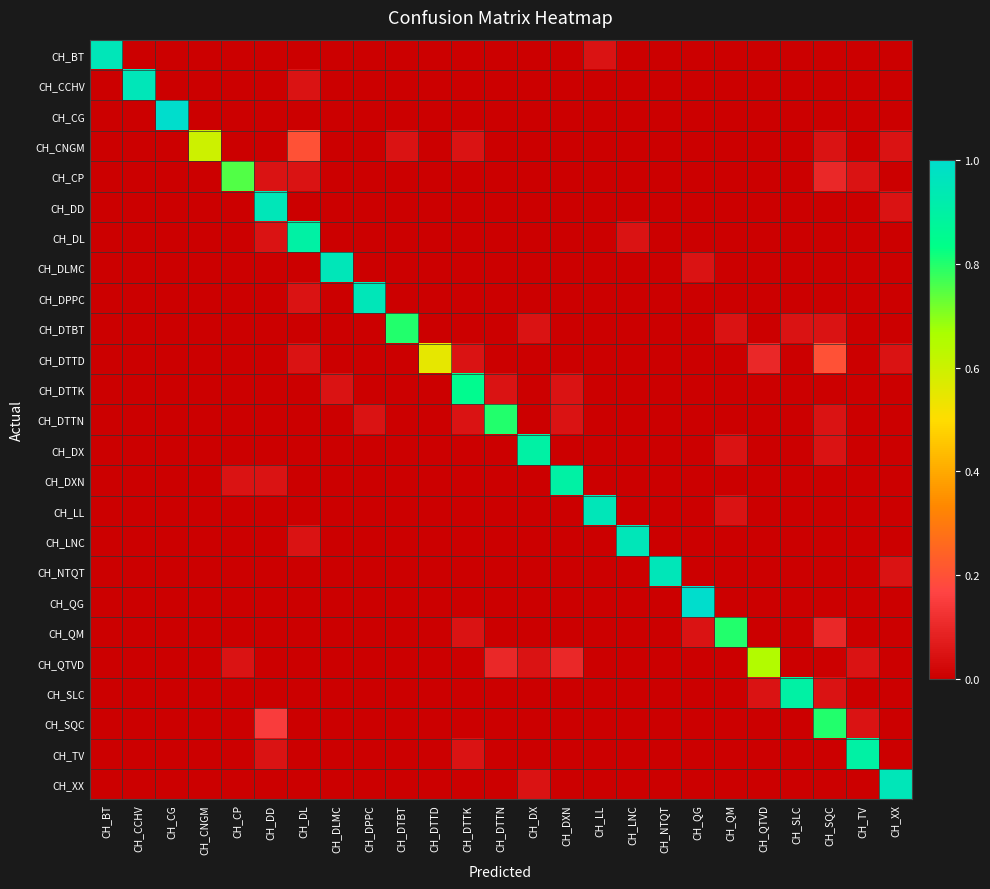

Reading left to right, transcribe all the data shown in this chart.

CH_BT: CH_BT=0.9	CH_CCHV=0.0	CH_CG=0.0	CH_CNGM=0.0	CH_CP=0.0	CH_DD=0.0	CH_DL=0.0	CH_DLMC=0.0	CH_DPPC=0.0	CH_DTBT=0.0	CH_DTTD=0.0	CH_DTTK=0.0	CH_DTTN=0.0	CH_DX=0.0	CH_DXN=0.0	CH_LL=0.1	CH_LNC=0.0	CH_NTQT=0.0	CH_QG=0.0	CH_QM=0.0	CH_QTVD=0.0	CH_SLC=0.0	CH_SQC=0.0	CH_TV=0.0	CH_XX=0.0
CH_CCHV: CH_BT=0.0	CH_CCHV=0.9	CH_CG=0.0	CH_CNGM=0.0	CH_CP=0.0	CH_DD=0.0	CH_DL=0.1	CH_DLMC=0.0	CH_DPPC=0.0	CH_DTBT=0.0	CH_DTTD=0.0	CH_DTTK=0.0	CH_DTTN=0.0	CH_DX=0.0	CH_DXN=0.0	CH_LL=0.0	CH_LNC=0.0	CH_NTQT=0.0	CH_QG=0.0	CH_QM=0.0	CH_QTVD=0.0	CH_SLC=0.0	CH_SQC=0.0	CH_TV=0.0	CH_XX=0.0
CH_CG: CH_BT=0.0	CH_CCHV=0.0	CH_CG=1.0	CH_CNGM=0.0	CH_CP=0.0	CH_DD=0.0	CH_DL=0.0	CH_DLMC=0.0	CH_DPPC=0.0	CH_DTBT=0.0	CH_DTTD=0.0	CH_DTTK=0.0	CH_DTTN=0.0	CH_DX=0.0	CH_DXN=0.0	CH_LL=0.0	CH_LNC=0.0	CH_NTQT=0.0	CH_QG=0.0	CH_QM=0.0	CH_QTVD=0.0	CH_SLC=0.0	CH_SQC=0.0	CH_TV=0.0	CH_XX=0.0
CH_CNGM: CH_BT=0.0	CH_CCHV=0.0	CH_CG=0.0	CH_CNGM=0.6	CH_CP=0.0	CH_DD=0.0	CH_DL=0.2	CH_DLMC=0.0	CH_DPPC=0.0	CH_DTBT=0.1	CH_DTTD=0.0	CH_DTTK=0.1	CH_DTTN=0.0	CH_DX=0.0	CH_DXN=0.0	CH_LL=0.0	CH_LNC=0.0	CH_NTQT=0.0	CH_QG=0.0	CH_QM=0.0	CH_QTVD=0.0	CH_SLC=0.0	CH_SQC=0.1	CH_TV=0.0	CH_XX=0.1
CH_CP: CH_BT=0.0	CH_CCHV=0.0	CH_CG=0.0	CH_CNGM=0.0	CH_CP=0.8	CH_DD=0.1	CH_DL=0.1	CH_DLMC=0.0	CH_DPPC=0.0	CH_DTBT=0.0	CH_DTTD=0.0	CH_DTTK=0.0	CH_DTTN=0.0	CH_DX=0.0	CH_DXN=0.0	CH_LL=0.0	CH_LNC=0.0	CH_NTQT=0.0	CH_QG=0.0	CH_QM=0.0	CH_QTVD=0.0	CH_SLC=0.0	CH_SQC=0.1	CH_TV=0.1	CH_XX=0.0
CH_DD: CH_BT=0.0	CH_CCHV=0.0	CH_CG=0.0	CH_CNGM=0.0	CH_CP=0.0	CH_DD=0.9	CH_DL=0.0	CH_DLMC=0.0	CH_DPPC=0.0	CH_DTBT=0.0	CH_DTTD=0.0	CH_DTTK=0.0	CH_DTTN=0.0	CH_DX=0.0	CH_DXN=0.0	CH_LL=0.0	CH_LNC=0.0	CH_NTQT=0.0	CH_QG=0.0	CH_QM=0.0	CH_QTVD=0.0	CH_SLC=0.0	CH_SQC=0.0	CH_TV=0.0	CH_XX=0.1
CH_DL: CH_BT=0.0	CH_CCHV=0.0	CH_CG=0.0	CH_CNGM=0.0	CH_CP=0.0	CH_DD=0.1	CH_DL=0.9	CH_DLMC=0.0	CH_DPPC=0.0	CH_DTBT=0.0	CH_DTTD=0.0	CH_DTTK=0.0	CH_DTTN=0.0	CH_DX=0.0	CH_DXN=0.0	CH_LL=0.0	CH_LNC=0.1	CH_NTQT=0.0	CH_QG=0.0	CH_QM=0.0	CH_QTVD=0.0	CH_SLC=0.0	CH_SQC=0.0	CH_TV=0.0	CH_XX=0.0
CH_DLMC: CH_BT=0.0	CH_CCHV=0.0	CH_CG=0.0	CH_CNGM=0.0	CH_CP=0.0	CH_DD=0.0	CH_DL=0.0	CH_DLMC=0.9	CH_DPPC=0.0	CH_DTBT=0.0	CH_DTTD=0.0	CH_DTTK=0.0	CH_DTTN=0.0	CH_DX=0.0	CH_DXN=0.0	CH_LL=0.0	CH_LNC=0.0	CH_NTQT=0.0	CH_QG=0.1	CH_QM=0.0	CH_QTVD=0.0	CH_SLC=0.0	CH_SQC=0.0	CH_TV=0.0	CH_XX=0.0
CH_DPPC: CH_BT=0.0	CH_CCHV=0.0	CH_CG=0.0	CH_CNGM=0.0	CH_CP=0.0	CH_DD=0.0	CH_DL=0.1	CH_DLMC=0.0	CH_DPPC=0.9	CH_DTBT=0.0	CH_DTTD=0.0	CH_DTTK=0.0	CH_DTTN=0.0	CH_DX=0.0	CH_DXN=0.0	CH_LL=0.0	CH_LNC=0.0	CH_NTQT=0.0	CH_QG=0.0	CH_QM=0.0	CH_QTVD=0.0	CH_SLC=0.0	CH_SQC=0.0	CH_TV=0.0	CH_XX=0.0
CH_DTBT: CH_BT=0.0	CH_CCHV=0.0	CH_CG=0.0	CH_CNGM=0.0	CH_CP=0.0	CH_DD=0.0	CH_DL=0.0	CH_DLMC=0.0	CH_DPPC=0.0	CH_DTBT=0.8	CH_DTTD=0.0	CH_DTTK=0.0	CH_DTTN=0.0	CH_DX=0.1	CH_DXN=0.0	CH_LL=0.0	CH_LNC=0.0	CH_NTQT=0.0	CH_QG=0.0	CH_QM=0.1	CH_QTVD=0.0	CH_SLC=0.1	CH_SQC=0.1	CH_TV=0.0	CH_XX=0.0
CH_DTTD: CH_BT=0.0	CH_CCHV=0.0	CH_CG=0.0	CH_CNGM=0.0	CH_CP=0.0	CH_DD=0.0	CH_DL=0.1	CH_DLMC=0.0	CH_DPPC=0.0	CH_DTBT=0.0	CH_DTTD=0.6	CH_DTTK=0.1	CH_DTTN=0.0	CH_DX=0.0	CH_DXN=0.0	CH_LL=0.0	CH_LNC=0.0	CH_NTQT=0.0	CH_QG=0.0	CH_QM=0.0	CH_QTVD=0.1	CH_SLC=0.0	CH_SQC=0.2	CH_TV=0.0	CH_XX=0.1
CH_DTTK: CH_BT=0.0	CH_CCHV=0.0	CH_CG=0.0	CH_CNGM=0.0	CH_CP=0.0	CH_DD=0.0	CH_DL=0.0	CH_DLMC=0.1	CH_DPPC=0.0	CH_DTBT=0.0	CH_DTTD=0.0	CH_DTTK=0.8	CH_DTTN=0.1	CH_DX=0.0	CH_DXN=0.1	CH_LL=0.0	CH_LNC=0.0	CH_NTQT=0.0	CH_QG=0.0	CH_QM=0.0	CH_QTVD=0.0	CH_SLC=0.0	CH_SQC=0.0	CH_TV=0.0	CH_XX=0.0
CH_DTTN: CH_BT=0.0	CH_CCHV=0.0	CH_CG=0.0	CH_CNGM=0.0	CH_CP=0.0	CH_DD=0.0	CH_DL=0.0	CH_DLMC=0.0	CH_DPPC=0.1	CH_DTBT=0.0	CH_DTTD=0.0	CH_DTTK=0.1	CH_DTTN=0.8	CH_DX=0.0	CH_DXN=0.1	CH_LL=0.0	CH_LNC=0.0	CH_NTQT=0.0	CH_QG=0.0	CH_QM=0.0	CH_QTVD=0.0	CH_SLC=0.0	CH_SQC=0.1	CH_TV=0.0	CH_XX=0.0
CH_DX: CH_BT=0.0	CH_CCHV=0.0	CH_CG=0.0	CH_CNGM=0.0	CH_CP=0.0	CH_DD=0.0	CH_DL=0.0	CH_DLMC=0.0	CH_DPPC=0.0	CH_DTBT=0.0	CH_DTTD=0.0	CH_DTTK=0.0	CH_DTTN=0.0	CH_DX=0.9	CH_DXN=0.0	CH_LL=0.0	CH_LNC=0.0	CH_NTQT=0.0	CH_QG=0.0	CH_QM=0.1	CH_QTVD=0.0	CH_SLC=0.0	CH_SQC=0.1	CH_TV=0.0	CH_XX=0.0
CH_DXN: CH_BT=0.0	CH_CCHV=0.0	CH_CG=0.0	CH_CNGM=0.0	CH_CP=0.1	CH_DD=0.1	CH_DL=0.0	CH_DLMC=0.0	CH_DPPC=0.0	CH_DTBT=0.0	CH_DTTD=0.0	CH_DTTK=0.0	CH_DTTN=0.0	CH_DX=0.0	CH_DXN=0.9	CH_LL=0.0	CH_LNC=0.0	CH_NTQT=0.0	CH_QG=0.0	CH_QM=0.0	CH_QTVD=0.0	CH_SLC=0.0	CH_SQC=0.0	CH_TV=0.0	CH_XX=0.0
CH_LL: CH_BT=0.0	CH_CCHV=0.0	CH_CG=0.0	CH_CNGM=0.0	CH_CP=0.0	CH_DD=0.0	CH_DL=0.0	CH_DLMC=0.0	CH_DPPC=0.0	CH_DTBT=0.0	CH_DTTD=0.0	CH_DTTK=0.0	CH_DTTN=0.0	CH_DX=0.0	CH_DXN=0.0	CH_LL=0.9	CH_LNC=0.0	CH_NTQT=0.0	CH_QG=0.0	CH_QM=0.1	CH_QTVD=0.0	CH_SLC=0.0	CH_SQC=0.0	CH_TV=0.0	CH_XX=0.0
CH_LNC: CH_BT=0.0	CH_CCHV=0.0	CH_CG=0.0	CH_CNGM=0.0	CH_CP=0.0	CH_DD=0.0	CH_DL=0.1	CH_DLMC=0.0	CH_DPPC=0.0	CH_DTBT=0.0	CH_DTTD=0.0	CH_DTTK=0.0	CH_DTTN=0.0	CH_DX=0.0	CH_DXN=0.0	CH_LL=0.0	CH_LNC=0.9	CH_NTQT=0.0	CH_QG=0.0	CH_QM=0.0	CH_QTVD=0.0	CH_SLC=0.0	CH_SQC=0.0	CH_TV=0.0	CH_XX=0.0
CH_NTQT: CH_BT=0.0	CH_CCHV=0.0	CH_CG=0.0	CH_CNGM=0.0	CH_CP=0.0	CH_DD=0.0	CH_DL=0.0	CH_DLMC=0.0	CH_DPPC=0.0	CH_DTBT=0.0	CH_DTTD=0.0	CH_DTTK=0.0	CH_DTTN=0.0	CH_DX=0.0	CH_DXN=0.0	CH_LL=0.0	CH_LNC=0.0	CH_NTQT=0.9	CH_QG=0.0	CH_QM=0.0	CH_QTVD=0.0	CH_SLC=0.0	CH_SQC=0.0	CH_TV=0.0	CH_XX=0.1
CH_QG: CH_BT=0.0	CH_CCHV=0.0	CH_CG=0.0	CH_CNGM=0.0	CH_CP=0.0	CH_DD=0.0	CH_DL=0.0	CH_DLMC=0.0	CH_DPPC=0.0	CH_DTBT=0.0	CH_DTTD=0.0	CH_DTTK=0.0	CH_DTTN=0.0	CH_DX=0.0	CH_DXN=0.0	CH_LL=0.0	CH_LNC=0.0	CH_NTQT=0.0	CH_QG=1.0	CH_QM=0.0	CH_QTVD=0.0	CH_SLC=0.0	CH_SQC=0.0	CH_TV=0.0	CH_XX=0.0
CH_QM: CH_BT=0.0	CH_CCHV=0.0	CH_CG=0.0	CH_CNGM=0.0	CH_CP=0.0	CH_DD=0.0	CH_DL=0.0	CH_DLMC=0.0	CH_DPPC=0.0	CH_DTBT=0.0	CH_DTTD=0.0	CH_DTTK=0.1	CH_DTTN=0.0	CH_DX=0.0	CH_DXN=0.0	CH_LL=0.0	CH_LNC=0.0	CH_NTQT=0.0	CH_QG=0.1	CH_QM=0.8	CH_QTVD=0.0	CH_SLC=0.0	CH_SQC=0.1	CH_TV=0.0	CH_XX=0.0
CH_QTVD: CH_BT=0.0	CH_CCHV=0.0	CH_CG=0.0	CH_CNGM=0.0	CH_CP=0.1	CH_DD=0.0	CH_DL=0.0	CH_DLMC=0.0	CH_DPPC=0.0	CH_DTBT=0.0	CH_DTTD=0.0	CH_DTTK=0.0	CH_DTTN=0.1	CH_DX=0.1	CH_DXN=0.1	CH_LL=0.0	CH_LNC=0.0	CH_NTQT=0.0	CH_QG=0.0	CH_QM=0.0	CH_QTVD=0.7	CH_SLC=0.0	CH_SQC=0.0	CH_TV=0.1	CH_XX=0.0
CH_SLC: CH_BT=0.0	CH_CCHV=0.0	CH_CG=0.0	CH_CNGM=0.0	CH_CP=0.0	CH_DD=0.0	CH_DL=0.0	CH_DLMC=0.0	CH_DPPC=0.0	CH_DTBT=0.0	CH_DTTD=0.0	CH_DTTK=0.0	CH_DTTN=0.0	CH_DX=0.0	CH_DXN=0.0	CH_LL=0.0	CH_LNC=0.0	CH_NTQT=0.0	CH_QG=0.0	CH_QM=0.0	CH_QTVD=0.1	CH_SLC=0.9	CH_SQC=0.1	CH_TV=0.0	CH_XX=0.0
CH_SQC: CH_BT=0.0	CH_CCHV=0.0	CH_CG=0.0	CH_CNGM=0.0	CH_CP=0.0	CH_DD=0.1	CH_DL=0.0	CH_DLMC=0.0	CH_DPPC=0.0	CH_DTBT=0.0	CH_DTTD=0.0	CH_DTTK=0.0	CH_DTTN=0.0	CH_DX=0.0	CH_DXN=0.0	CH_LL=0.0	CH_LNC=0.0	CH_NTQT=0.0	CH_QG=0.0	CH_QM=0.0	CH_QTVD=0.0	CH_SLC=0.0	CH_SQC=0.8	CH_TV=0.1	CH_XX=0.0
CH_TV: CH_BT=0.0	CH_CCHV=0.0	CH_CG=0.0	CH_CNGM=0.0	CH_CP=0.0	CH_DD=0.1	CH_DL=0.0	CH_DLMC=0.0	CH_DPPC=0.0	CH_DTBT=0.0	CH_DTTD=0.0	CH_DTTK=0.1	CH_DTTN=0.0	CH_DX=0.0	CH_DXN=0.0	CH_LL=0.0	CH_LNC=0.0	CH_NTQT=0.0	CH_QG=0.0	CH_QM=0.0	CH_QTVD=0.0	CH_SLC=0.0	CH_SQC=0.0	CH_TV=0.9	CH_XX=0.0
CH_XX: CH_BT=0.0	CH_CCHV=0.0	CH_CG=0.0	CH_CNGM=0.0	CH_CP=0.0	CH_DD=0.0	CH_DL=0.0	CH_DLMC=0.0	CH_DPPC=0.0	CH_DTBT=0.0	CH_DTTD=0.0	CH_DTTK=0.0	CH_DTTN=0.0	CH_DX=0.1	CH_DXN=0.0	CH_LL=0.0	CH_LNC=0.0	CH_NTQT=0.0	CH_QG=0.0	CH_QM=0.0	CH_QTVD=0.0	CH_SLC=0.0	CH_SQC=0.0	CH_TV=0.0	CH_XX=0.9